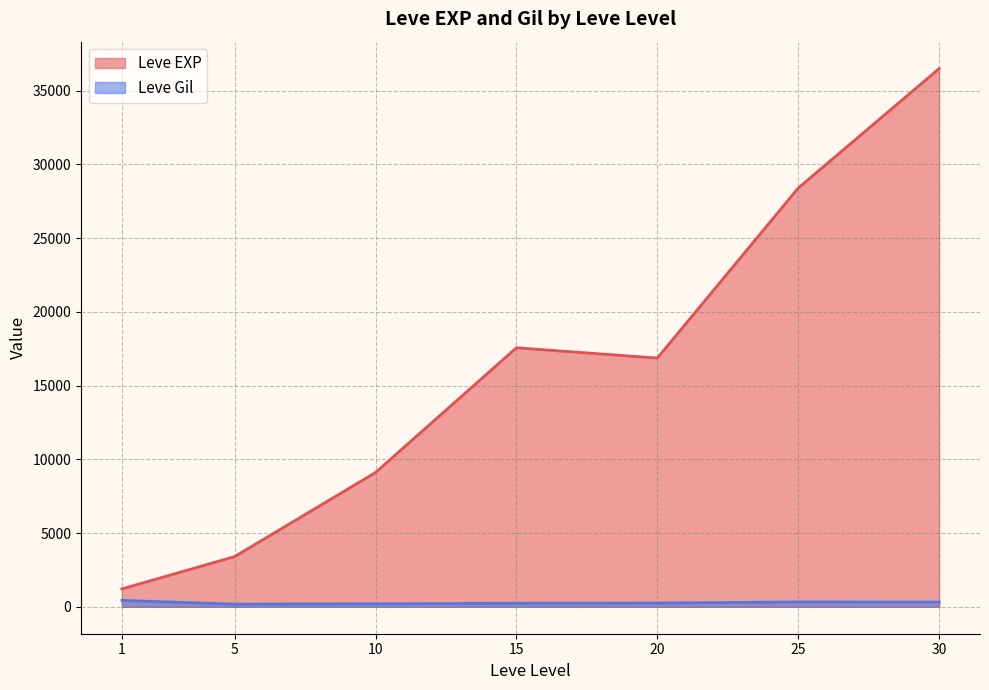

Is the value of Leve EXP at 20 greater than the value of Leve Gil at 15?

Yes